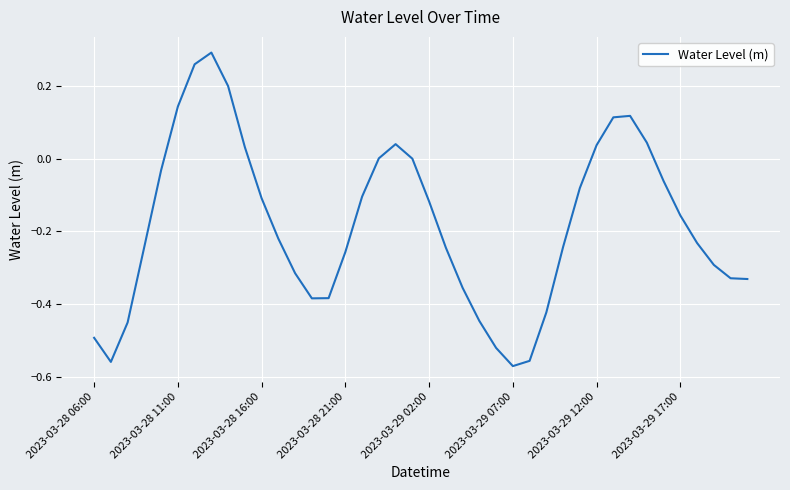

What is the difference between the maximum and minimum values?

0.9